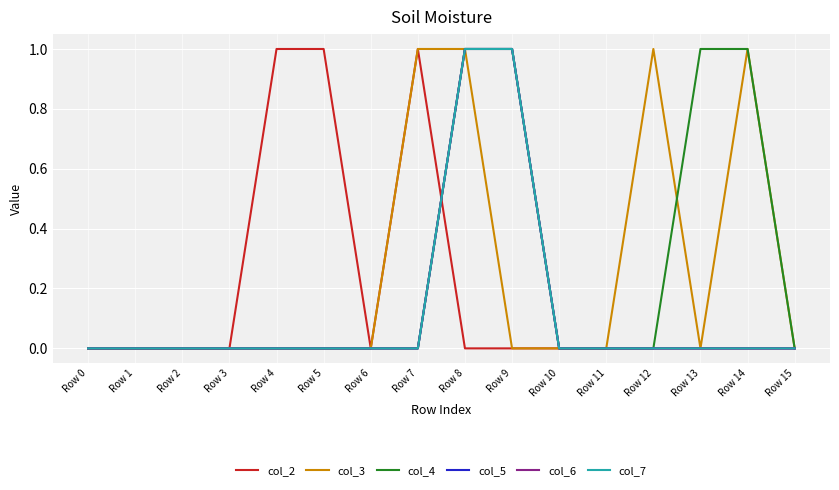

True or false: col_3 and col_6 cross at least once.

False